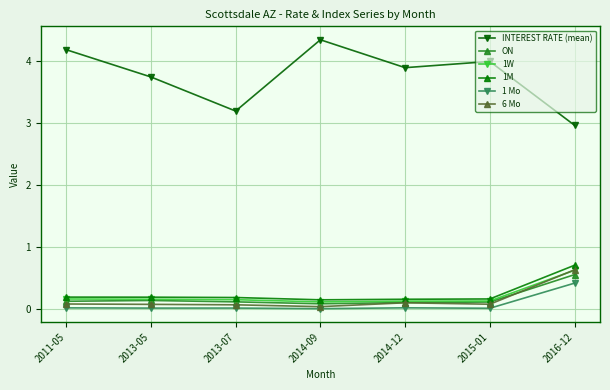

What is the sum of the INTEREST RATE (mean) values at 2014-12 and 2013-05?

7.7